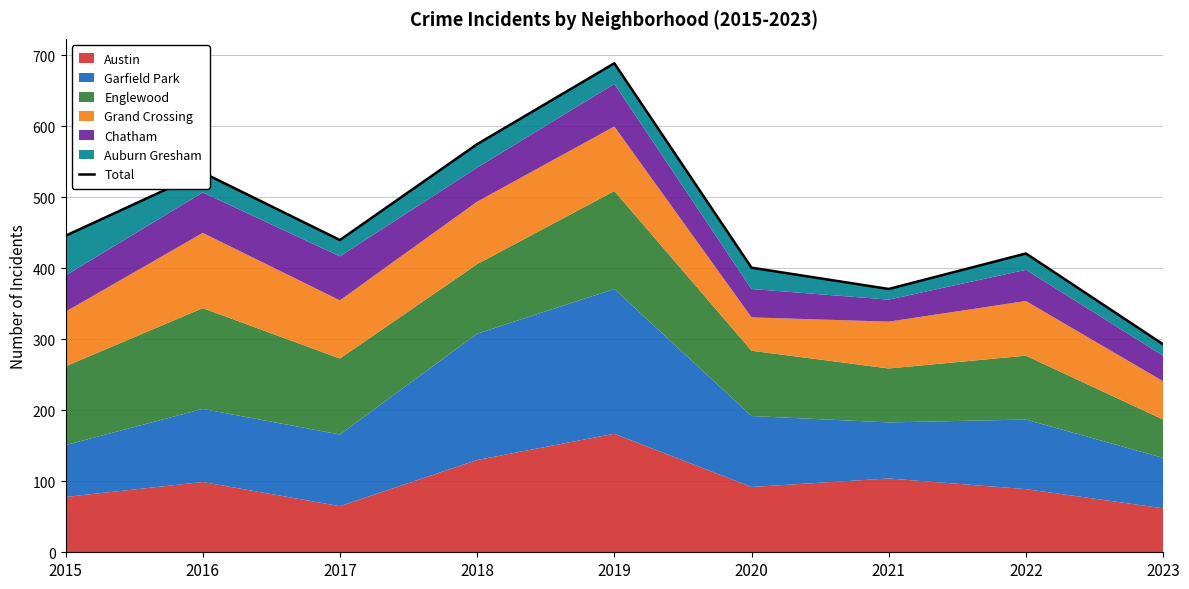

The chart shows a value of 535 at 2016. True or false?

True